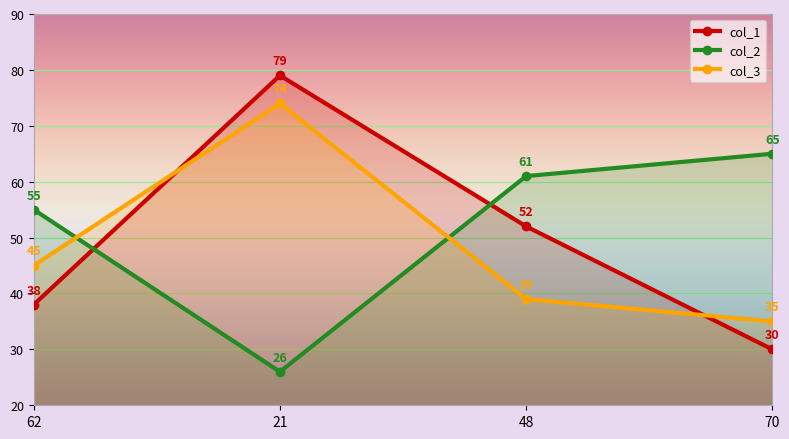

True or false: col_3 has a value of 18 at 70.

False